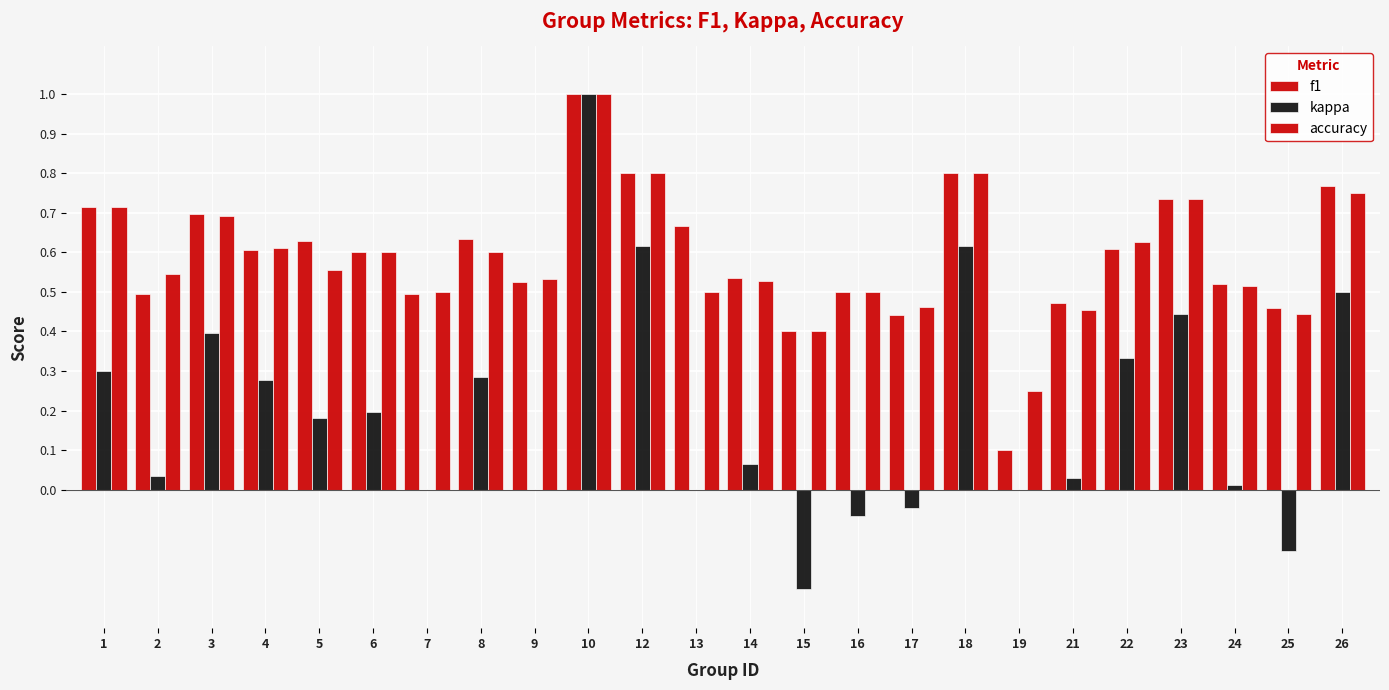

How many groups of bars are there?

24